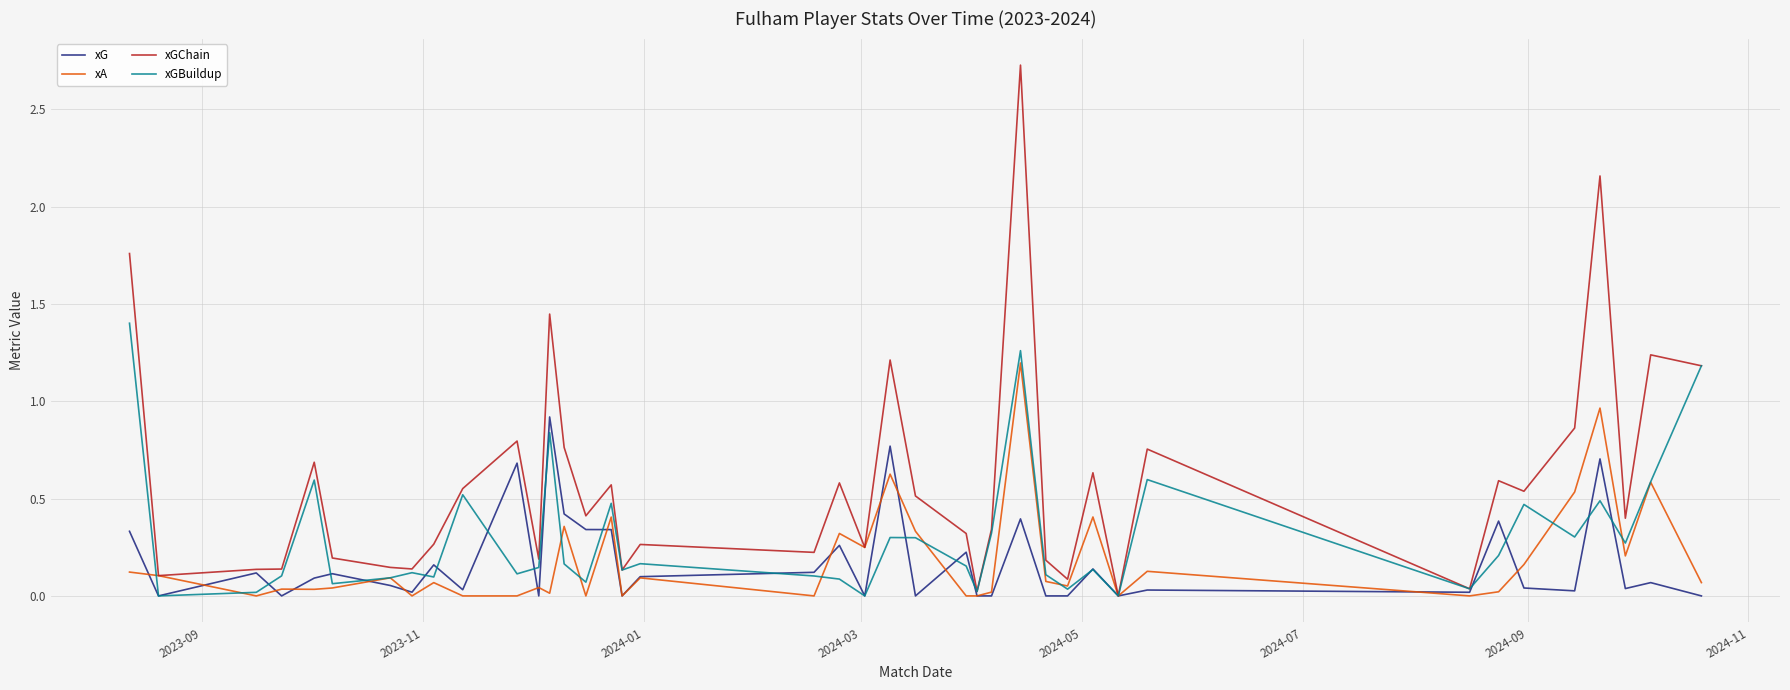

Which series has the widest spread of values?

xGChain